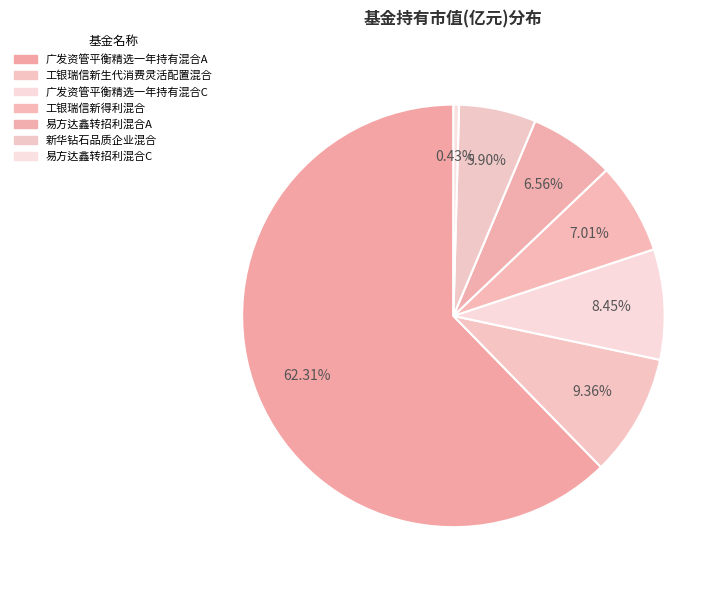

How many slices are in this pie chart?

7